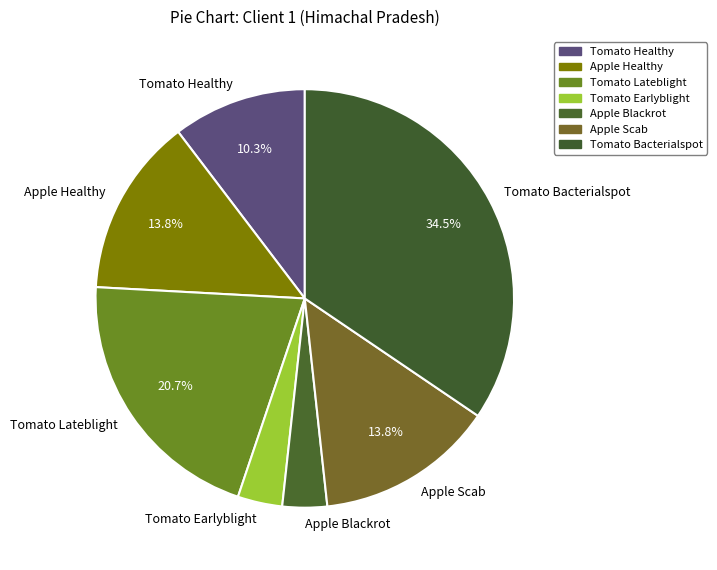

True or false: Apple Scab accounts for 14% of the total.

True